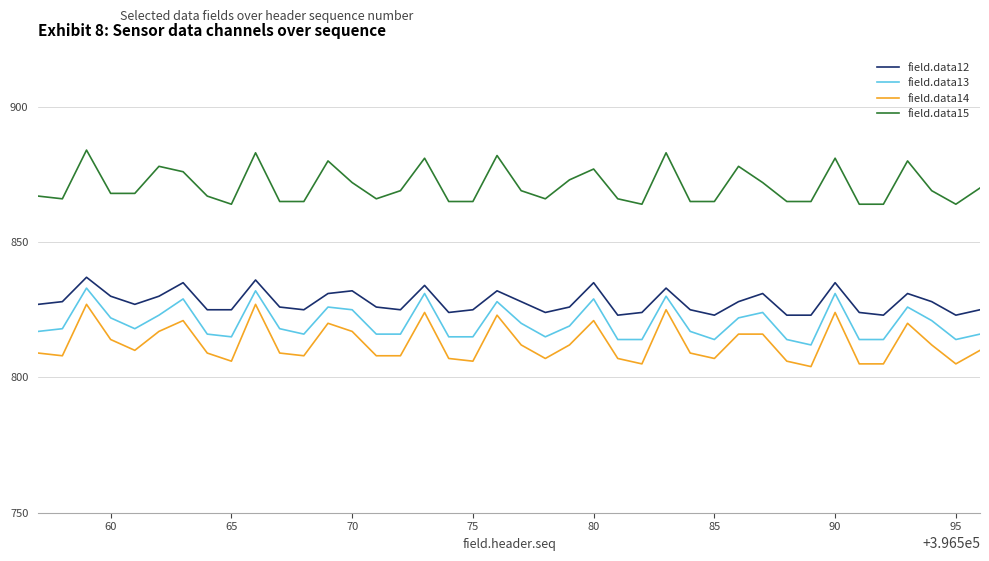

True or false: field.data13 and field.data14 cross at least once.

False